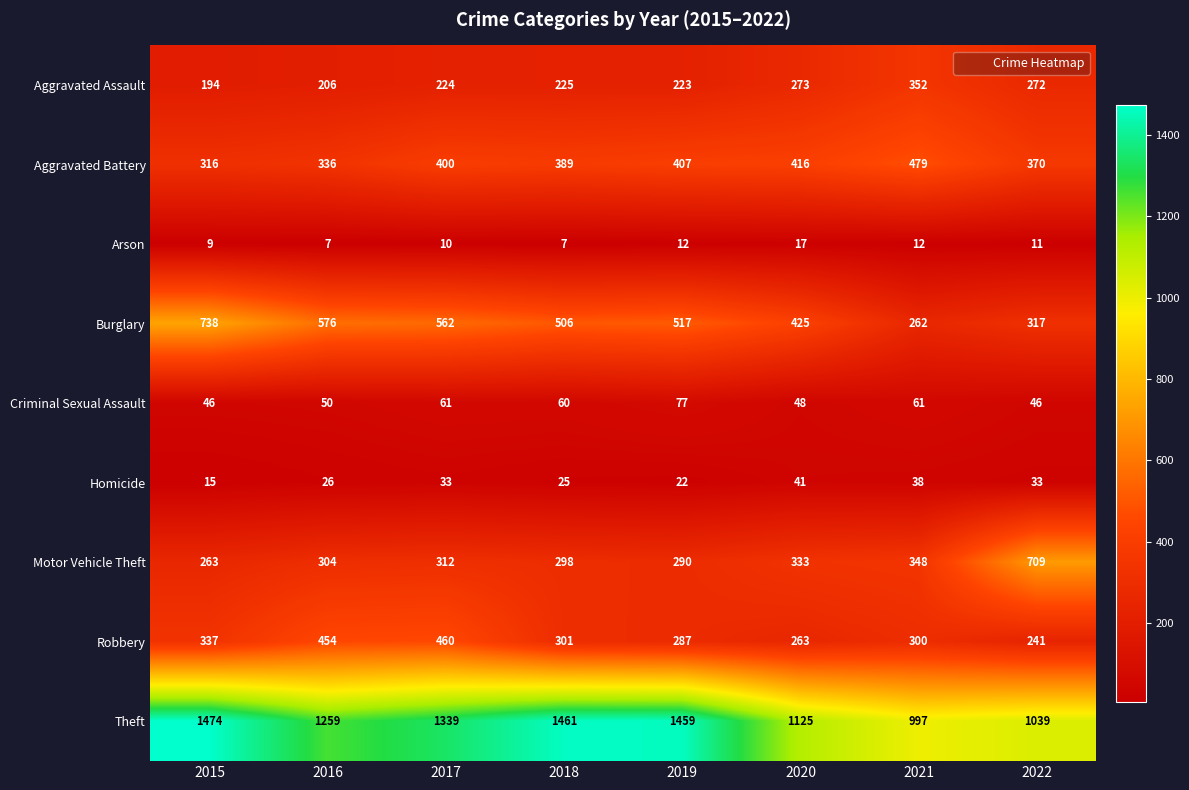

Which series has the largest total across all categories?

Theft